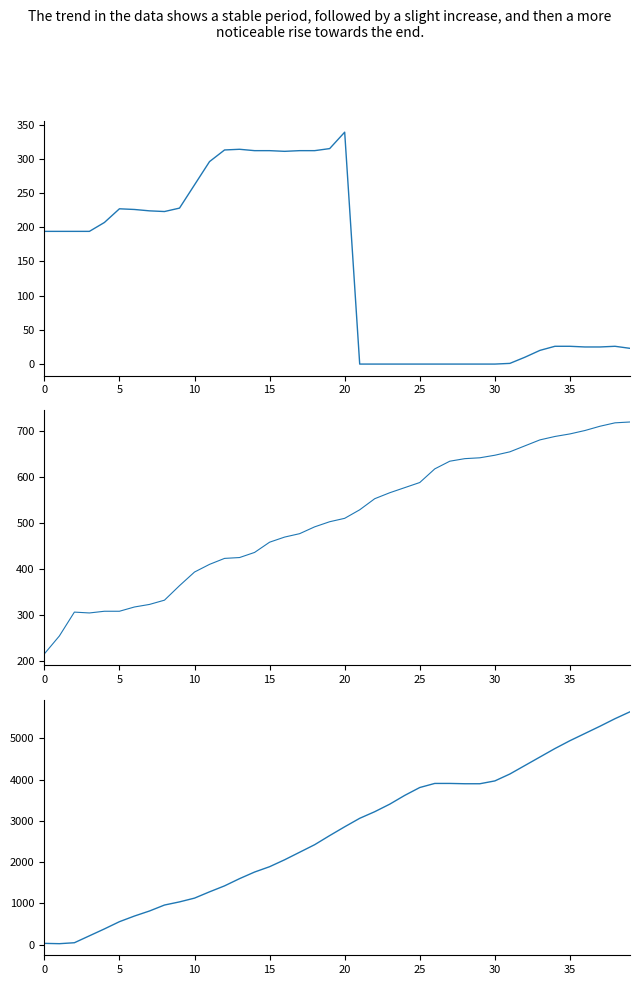

Is it true that Angle equals 296.0 at 11?

True